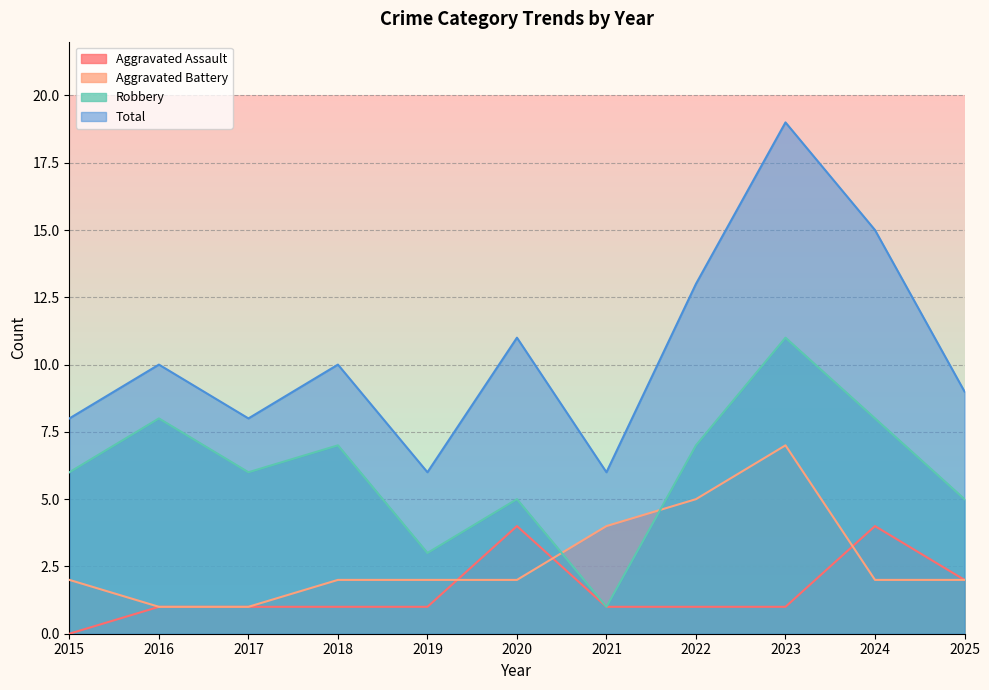

Between 2017 and 2024, which series saw the biggest shift?

Total